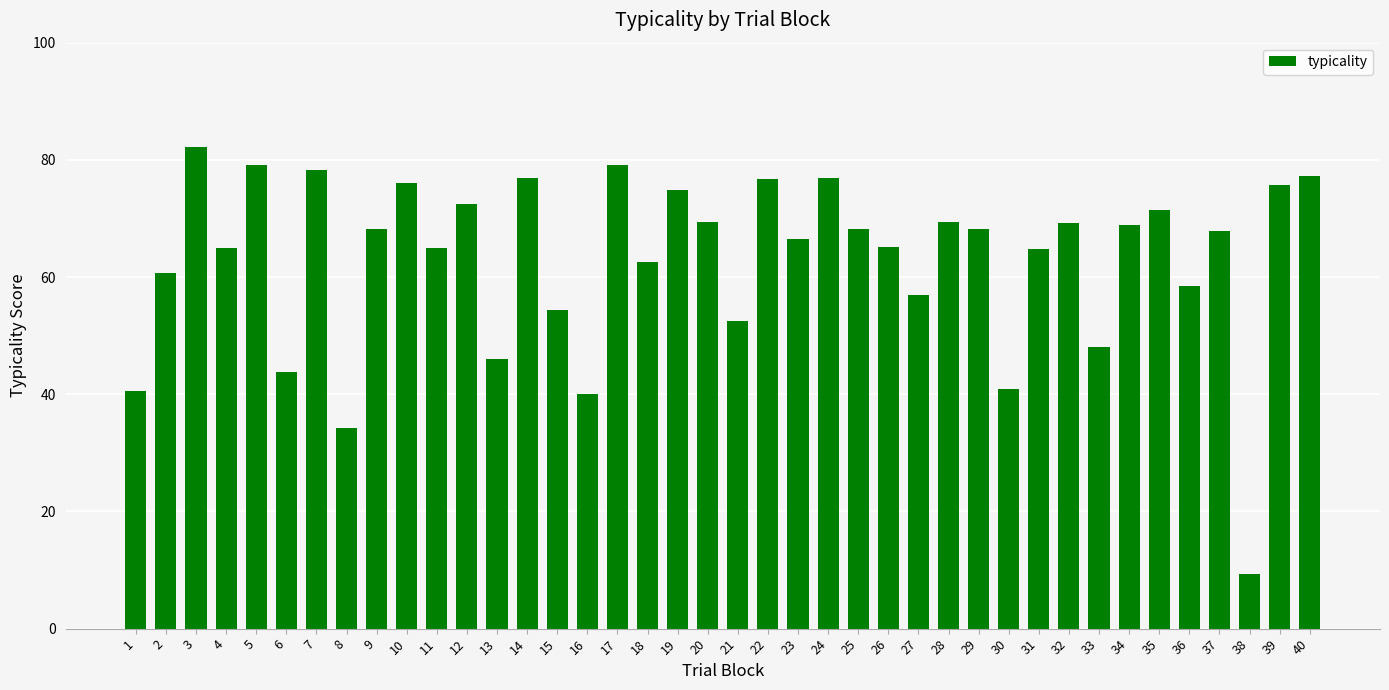

Which has a higher value, 35 or 28?

35